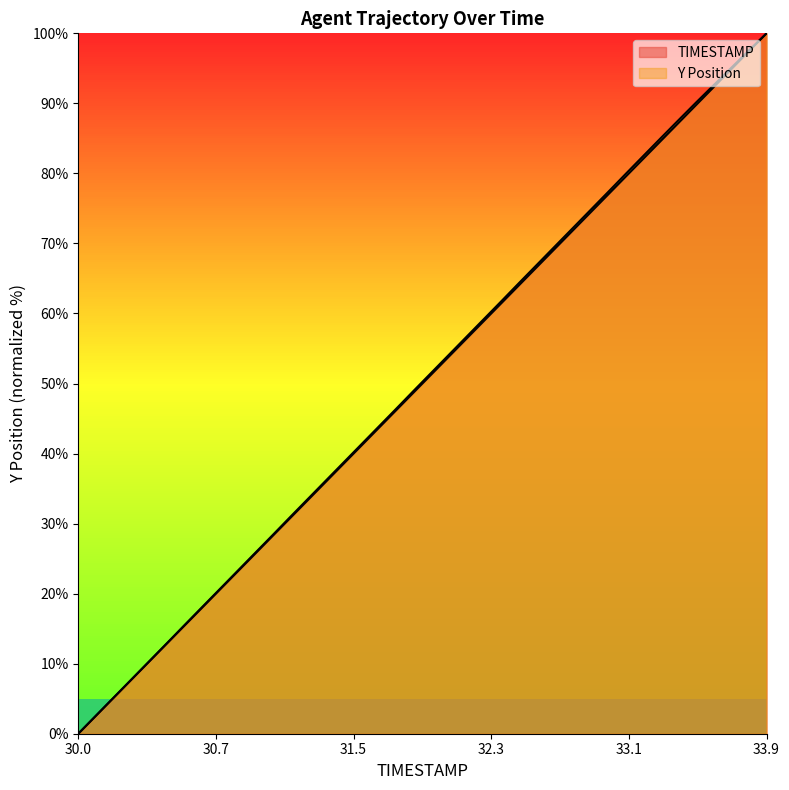

Is it true that TIMESTAMP equals 56.4 at 32.2?

True